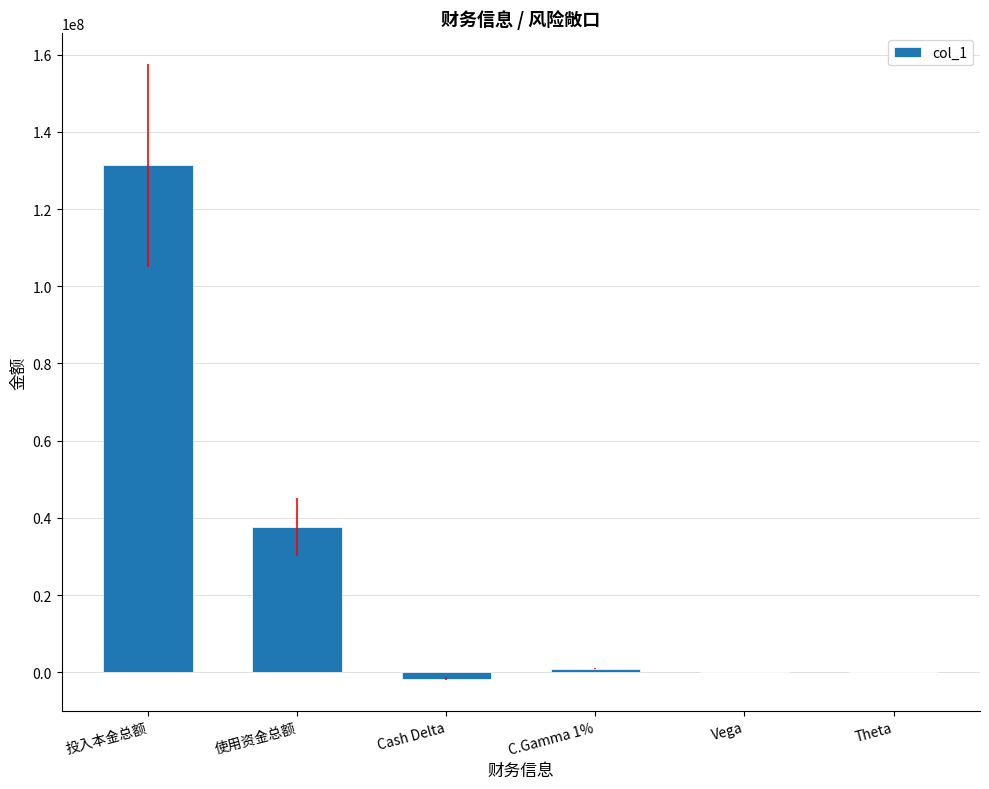

Between Cash Delta and Theta, which is larger?

Theta